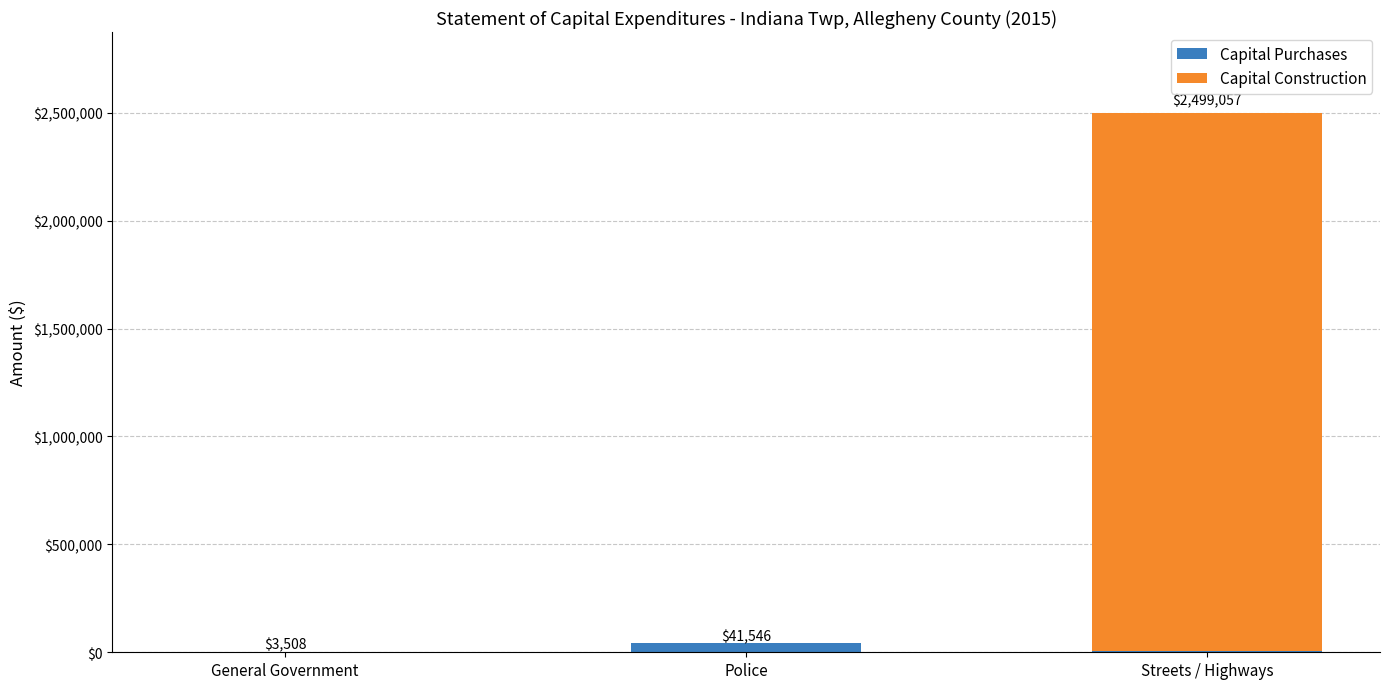

Is it true that Capital Purchases equals 3508 at General Government?

True